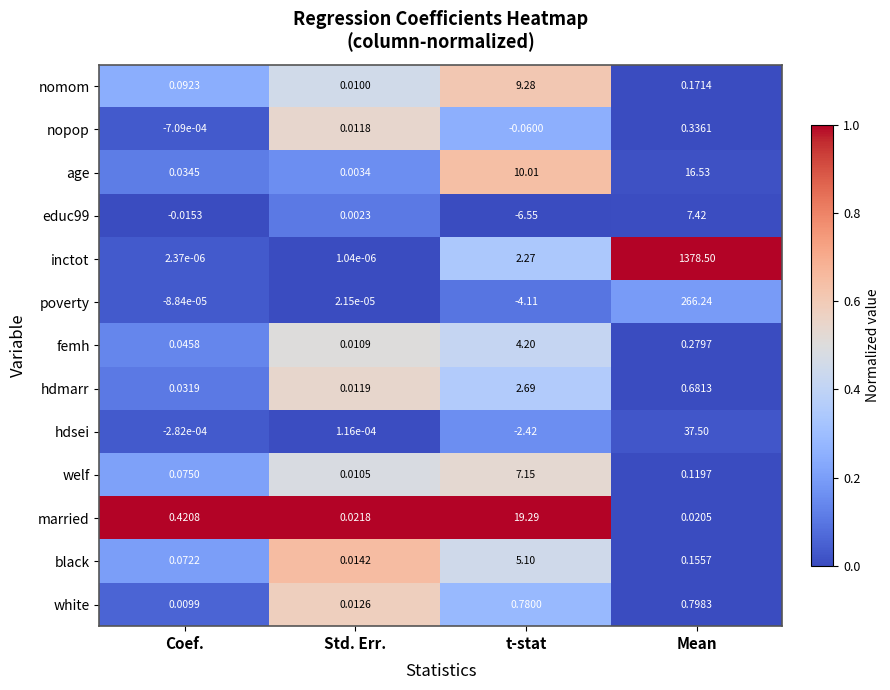

Which category has the lowest value across all series?

t-stat